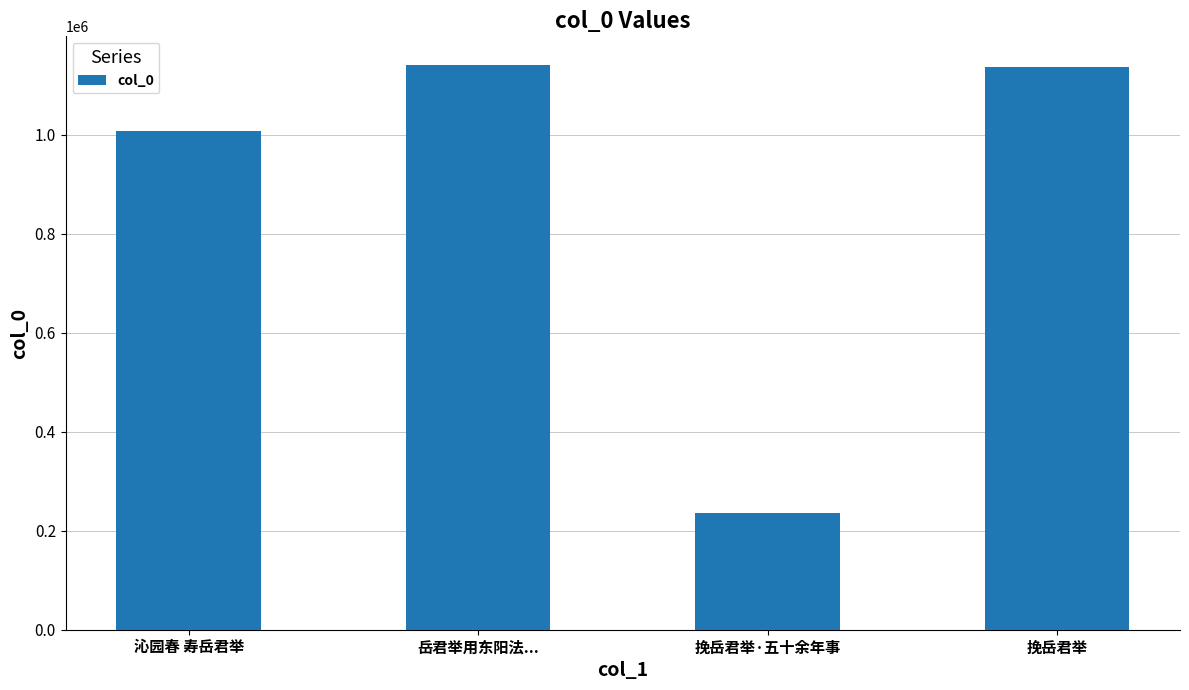

At which label is the value closest to 689452?

沁园春 寿岳君举